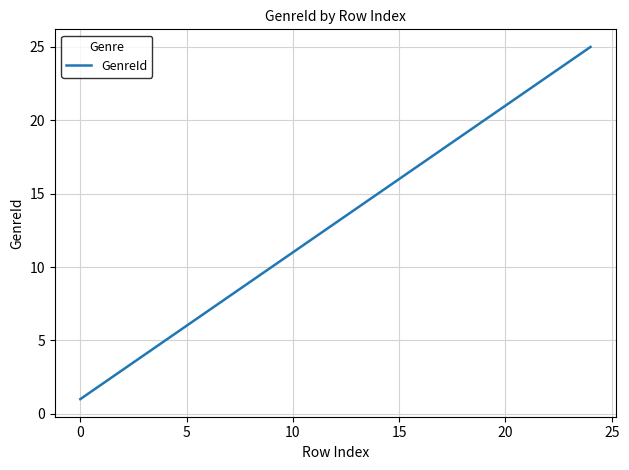

What is the difference between the maximum and minimum values?

24